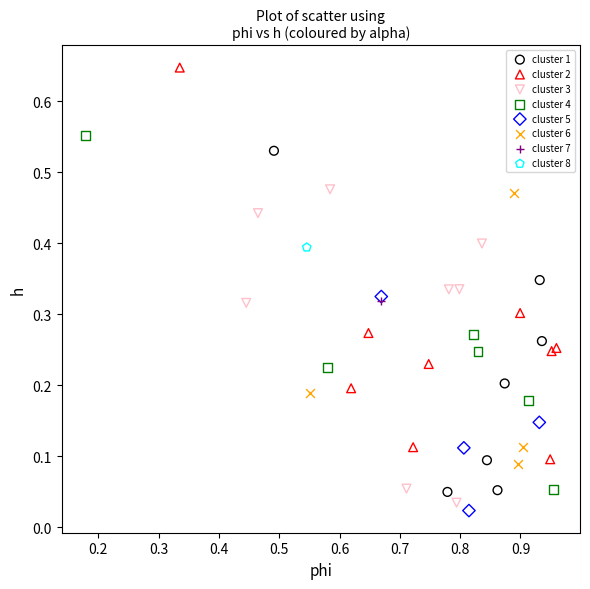

Which series contains the lowest Y value?

cluster 5